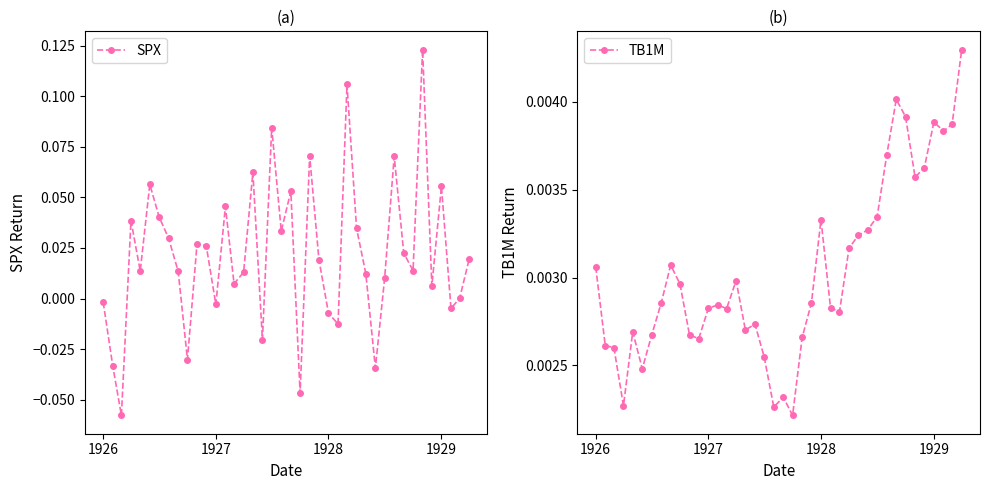

True or false: SPX has more than 0 interior local peaks.

True